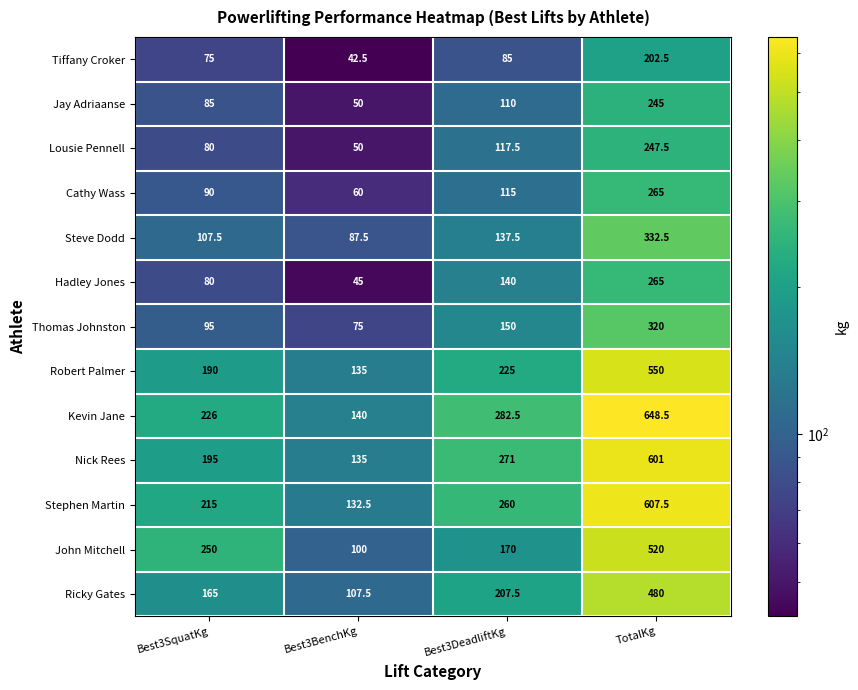

Rank the series at Best3DeadliftKg from highest to lowest value.

Kevin Jane, Nick Rees, Stephen Martin, Robert Palmer, Ricky Gates, John Mitchell, Thomas Johnston, Hadley Jones, Steve Dodd, Lousie Pennell, Cathy Wass, Jay Adriaanse, Tiffany Croker